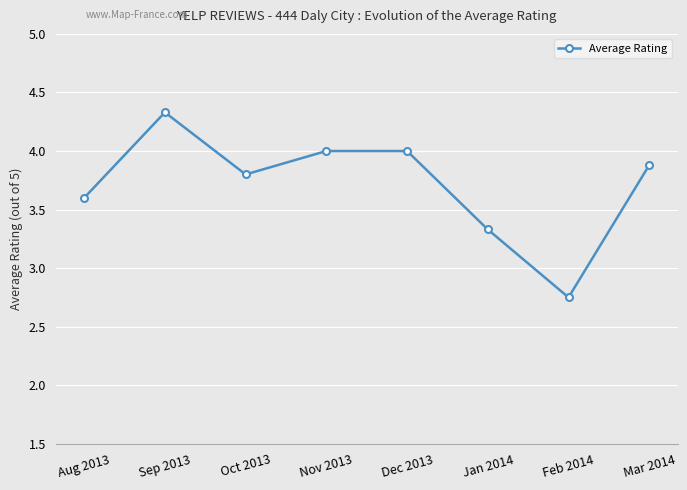

Which has a higher value, Oct 2013 or Dec 2013?

Dec 2013